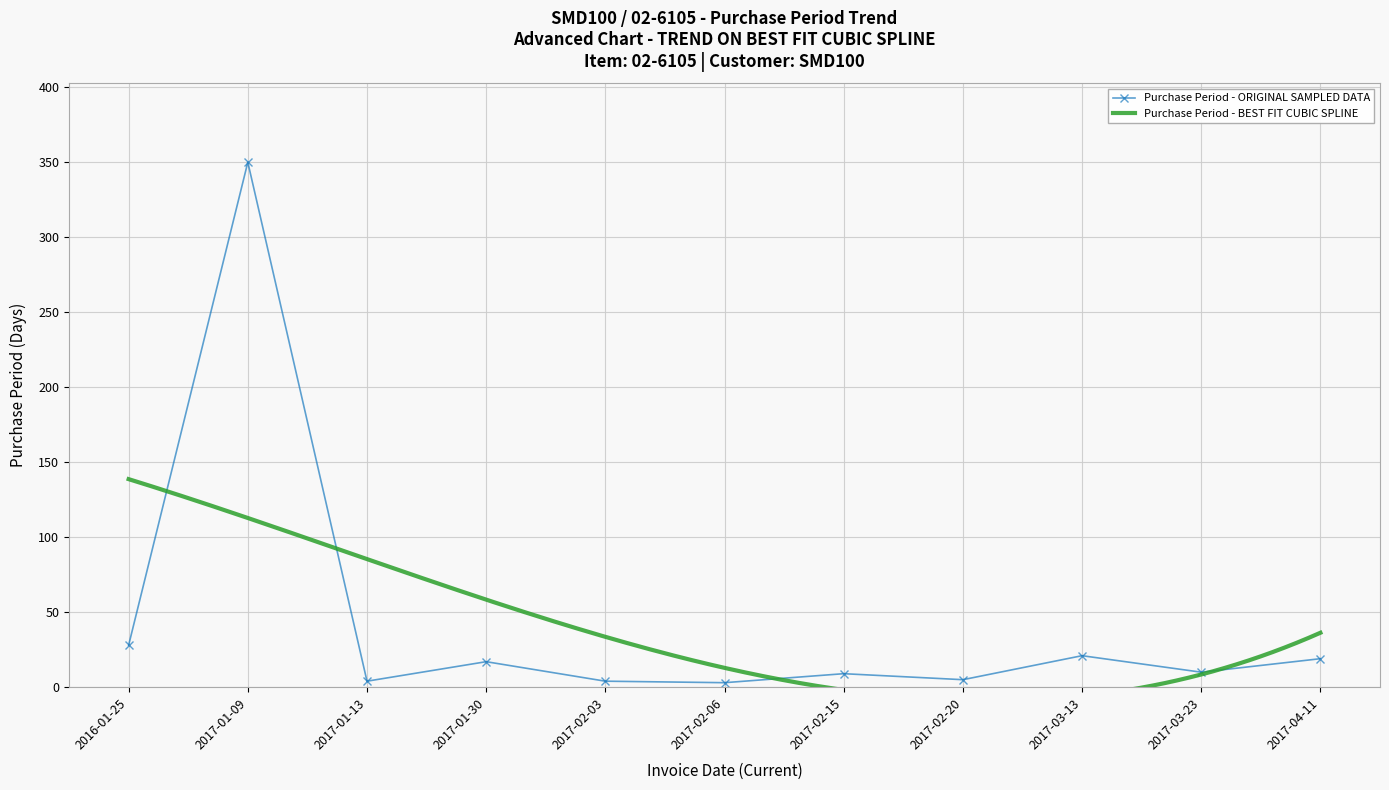

Is this an area chart (filled region under the line)?

No